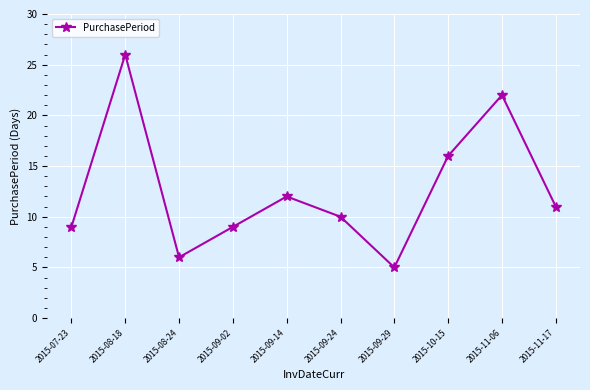

Reading left to right, extract all data points from this chart.

2015-07-23=9	2015-08-18=26	2015-08-24=6	2015-09-02=9	2015-09-14=12	2015-09-24=10	2015-09-29=5	2015-10-15=16	2015-11-06=22	2015-11-17=11